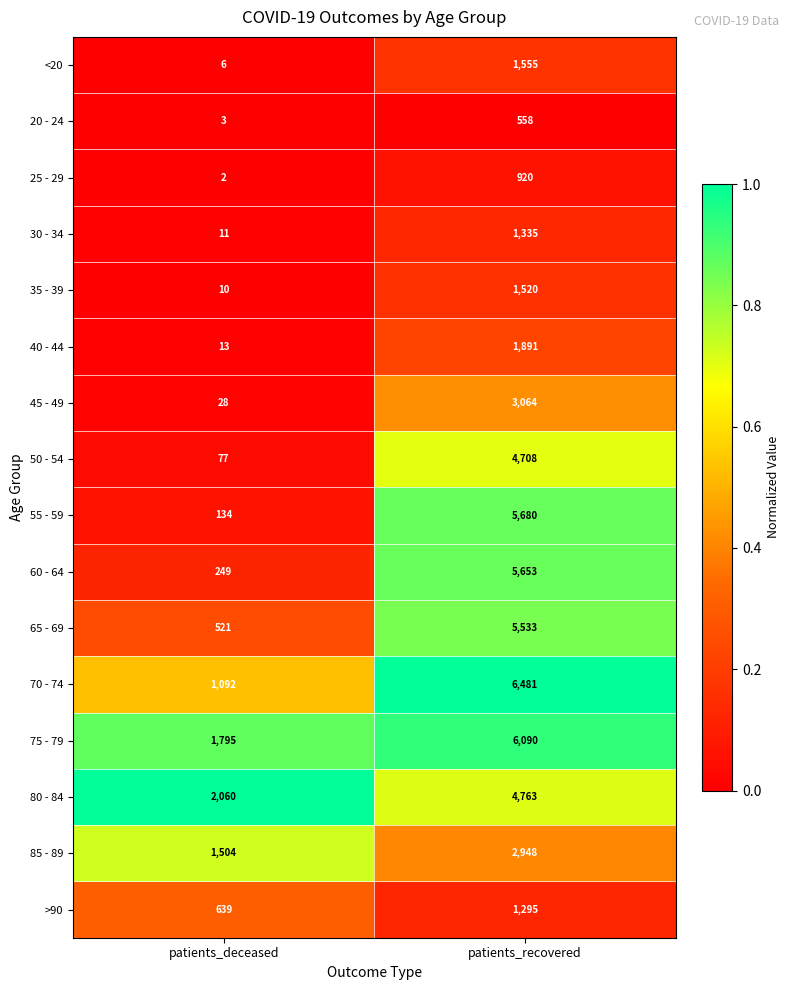

At which label does <20 reach its minimum?

patients_deceased